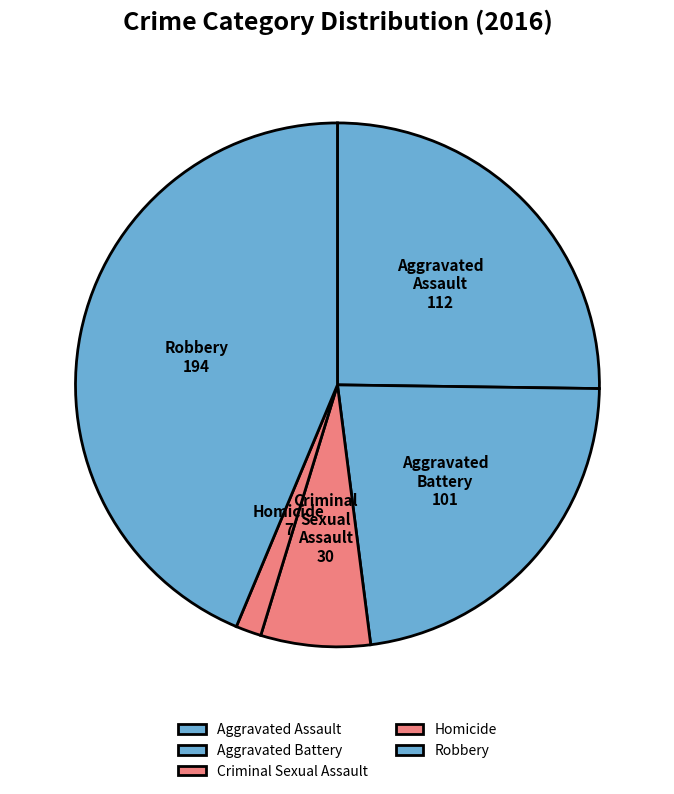

Rank the categories by value from highest to lowest.

Robbery, Aggravated Assault, Aggravated Battery, Criminal Sexual Assault, Homicide